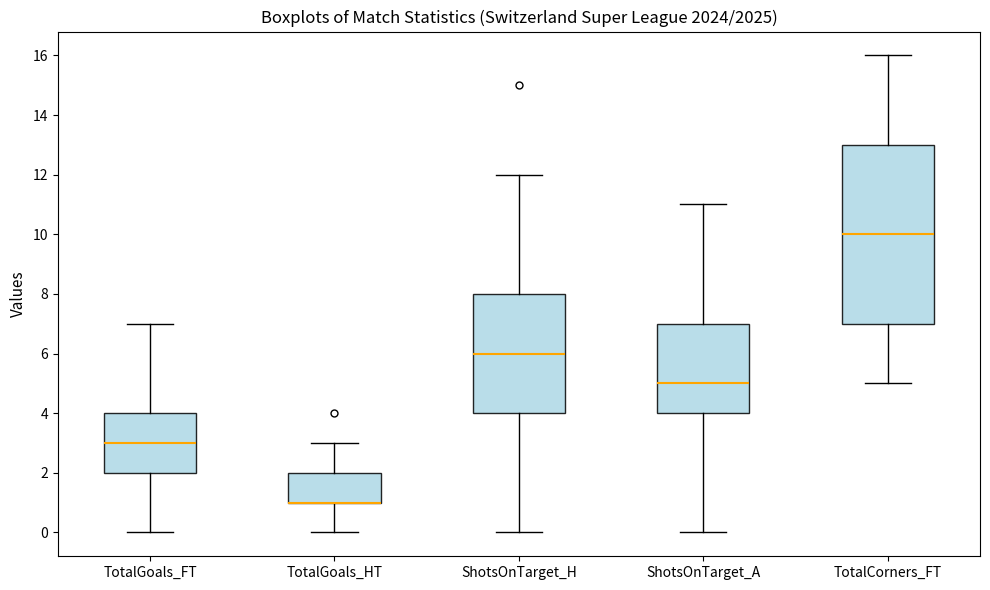

Comparing the boxes themselves (not the whiskers), which one is the tallest?

TotalCorners_FT